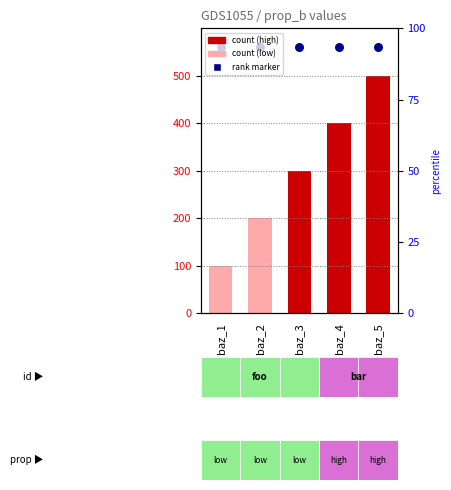

Which series contains the highest Y value?

rank marker